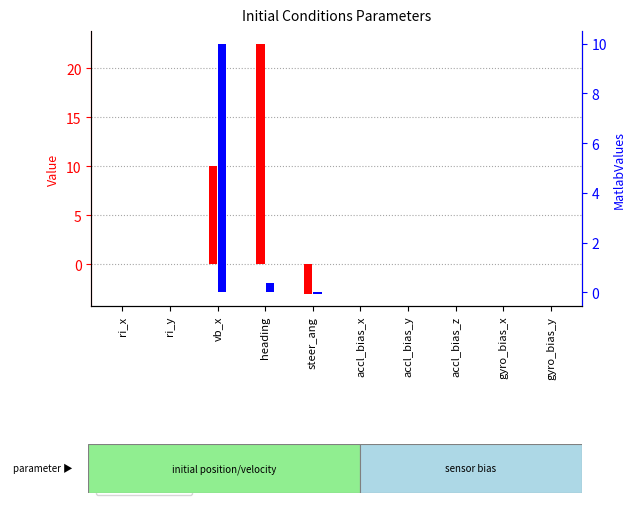

Is the value of MatlabValues at vb_x greater than the value of Value at gyro_bias_x?

Yes